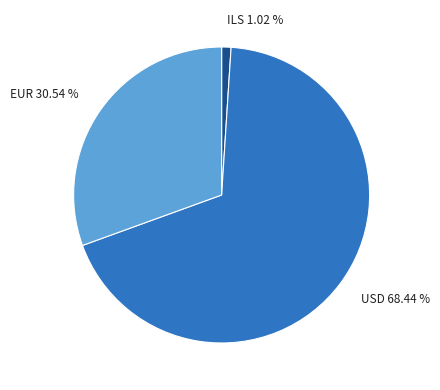

Is there any slice that represents more than half of the pie?

Yes